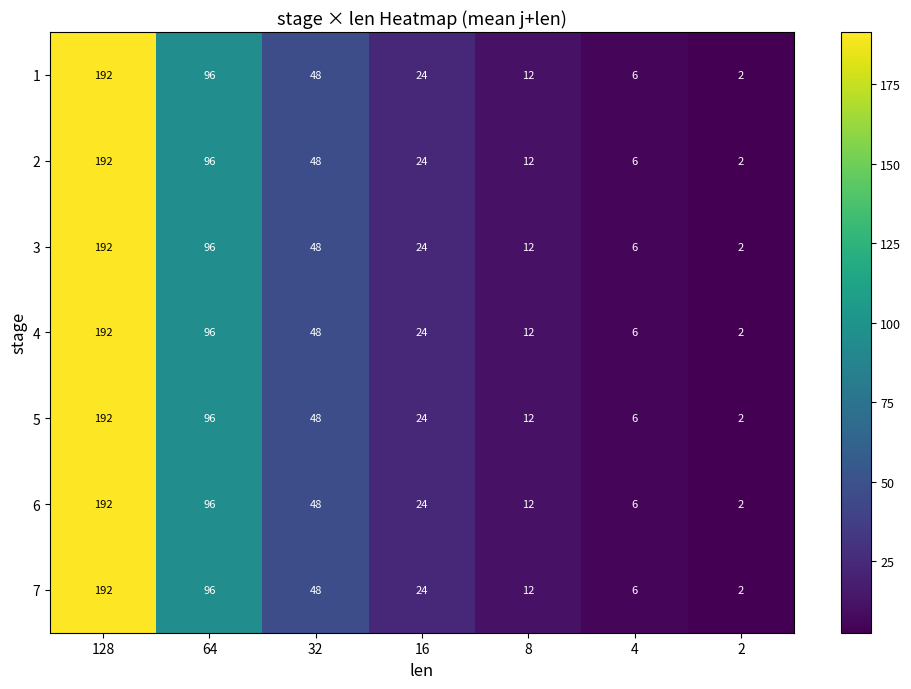

List the labels in order of 4 value, largest first.

128, 64, 32, 16, 8, 4, 2